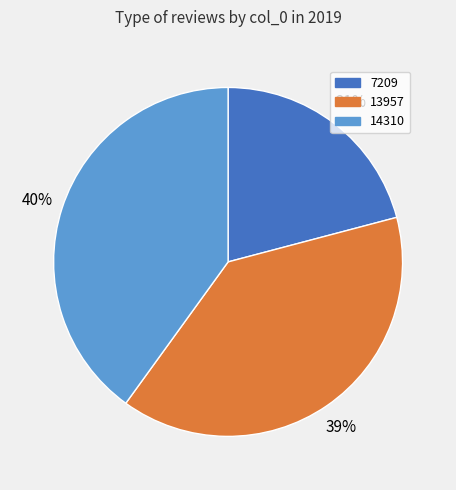

The 13957 slice represents 39% of the pie. True or false?

True